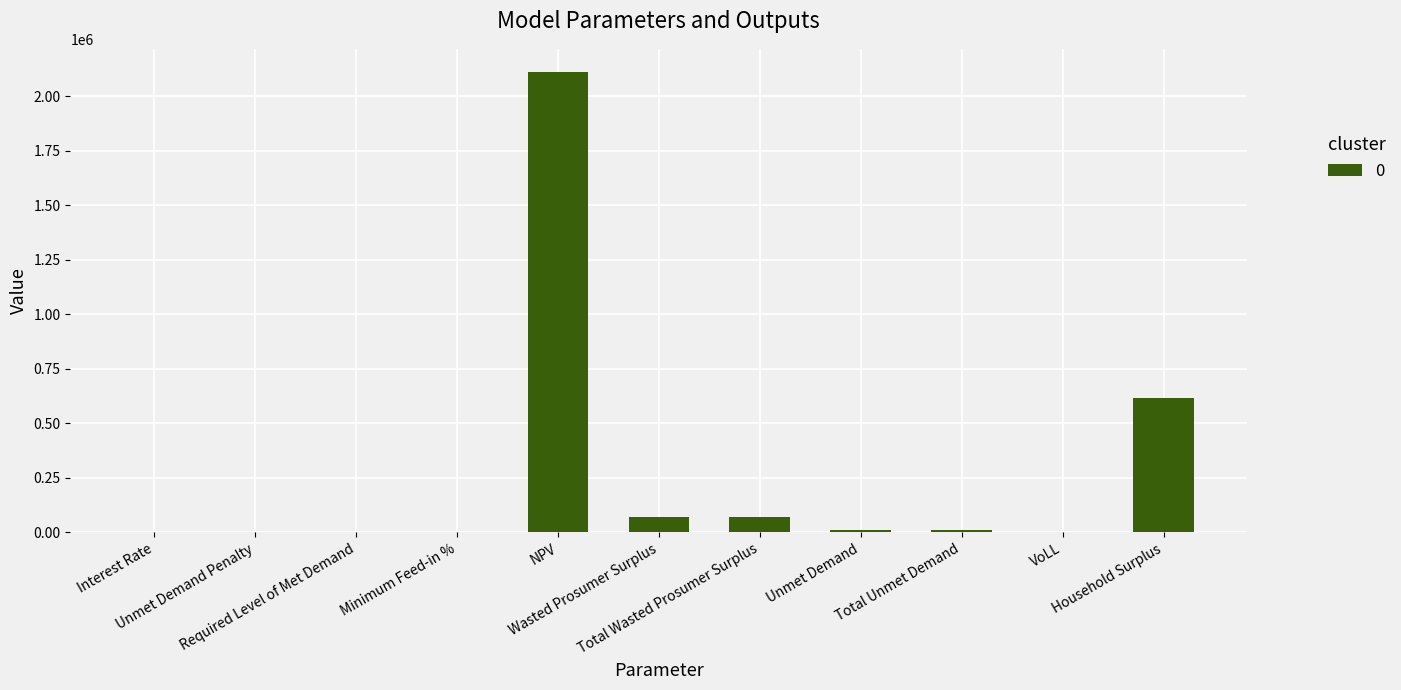

How many data points does each series have?

11